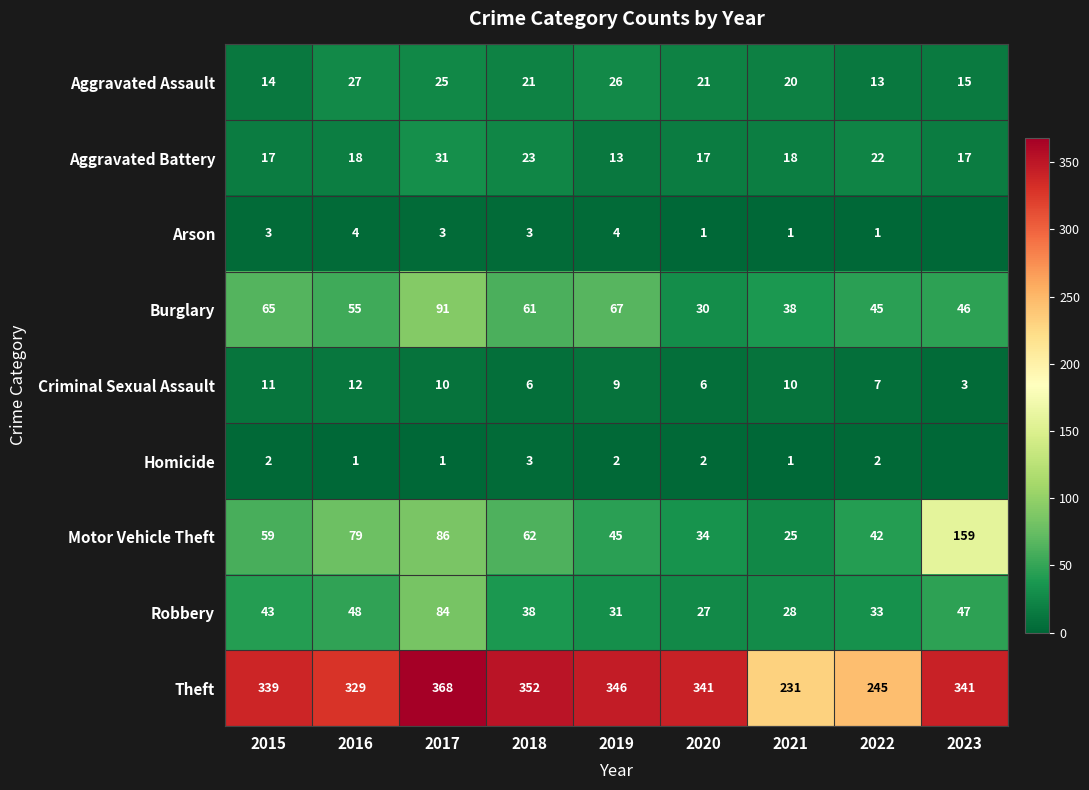

What is the difference between the highest and lowest values at 2020?

340